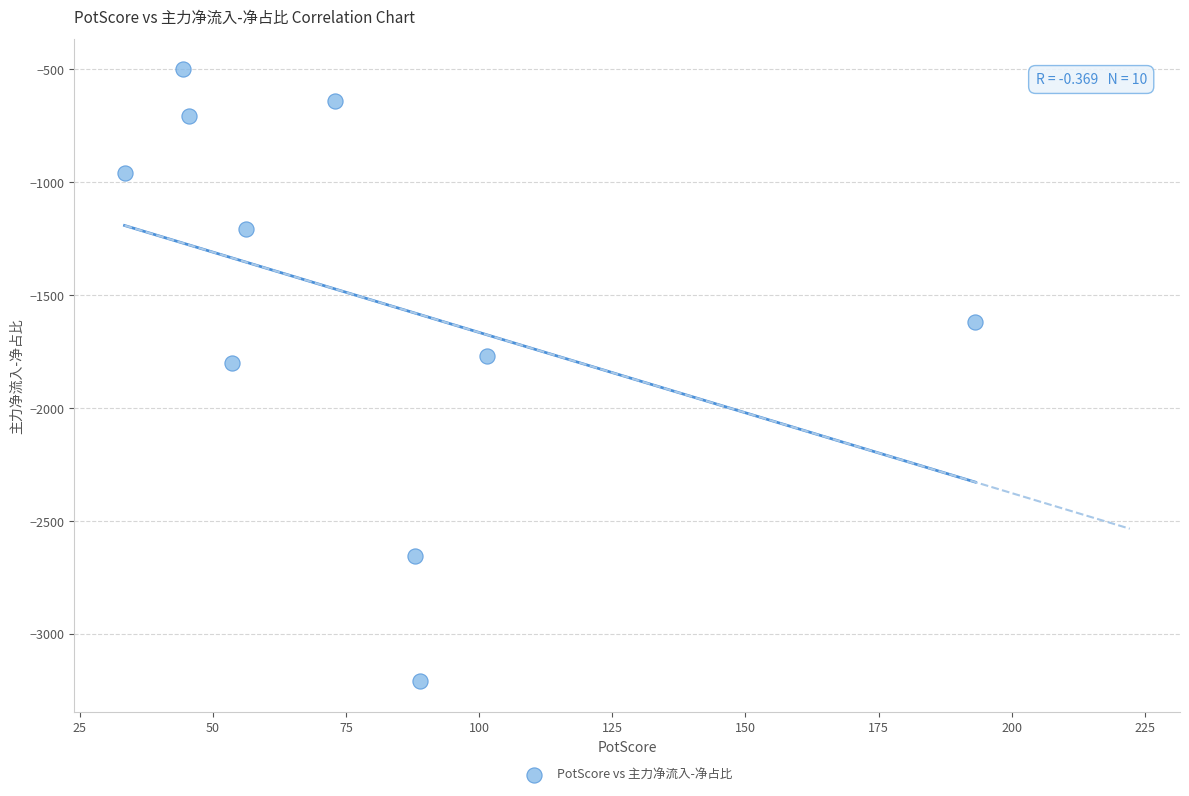

What Y value in the scatter plot is closest to -1855?

-1804.0